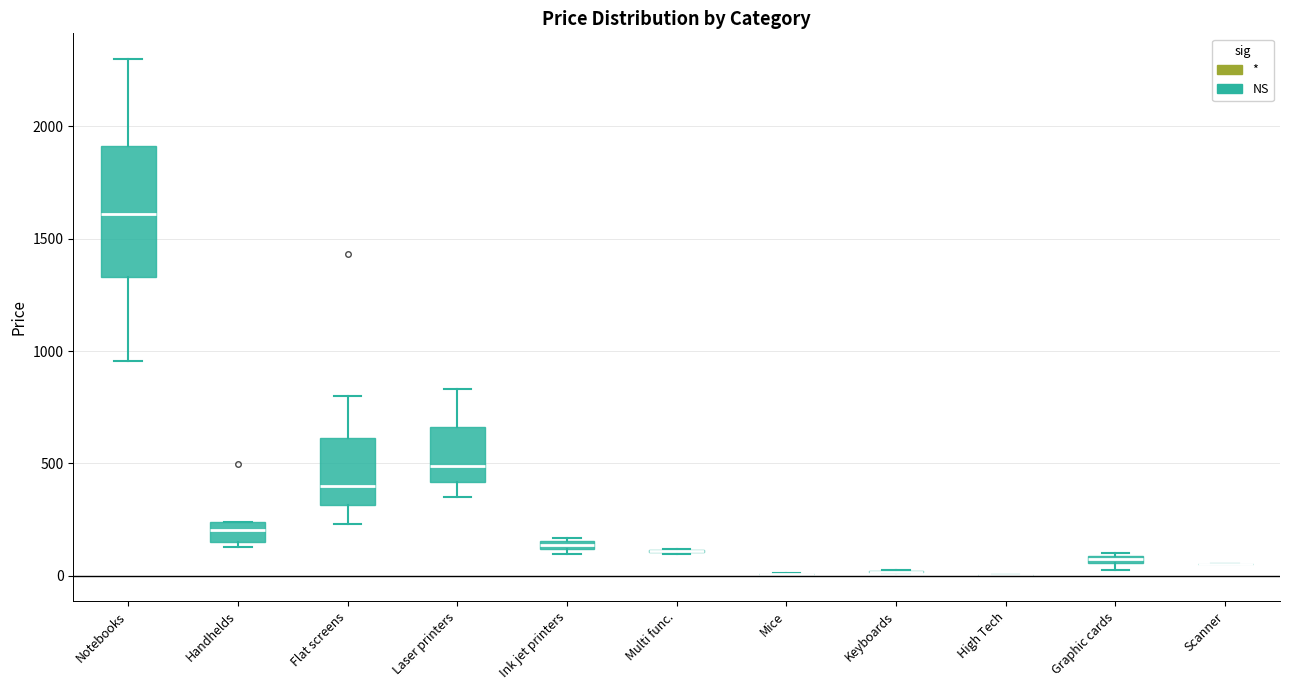

Comparing the boxes themselves (not the whiskers), which one is the tallest?

Notebooks